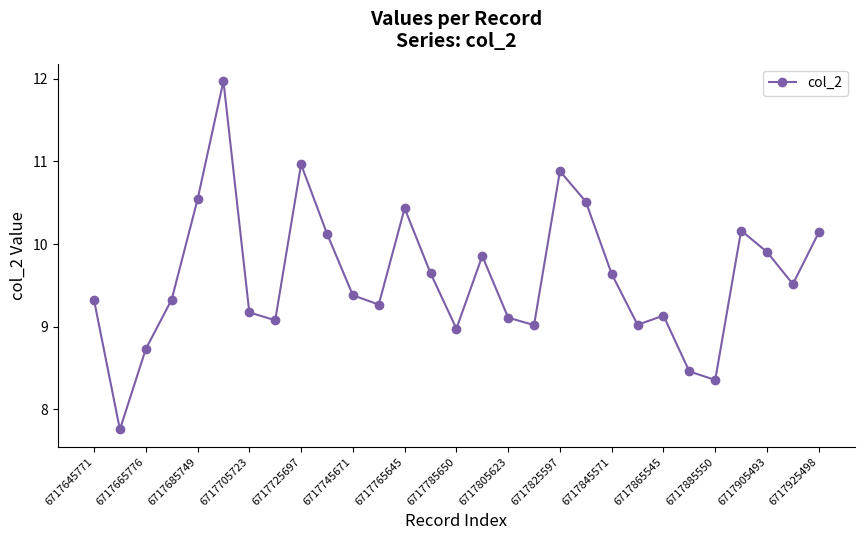

How many points are higher than both their immediate neighbors (excluding endpoints)?

7